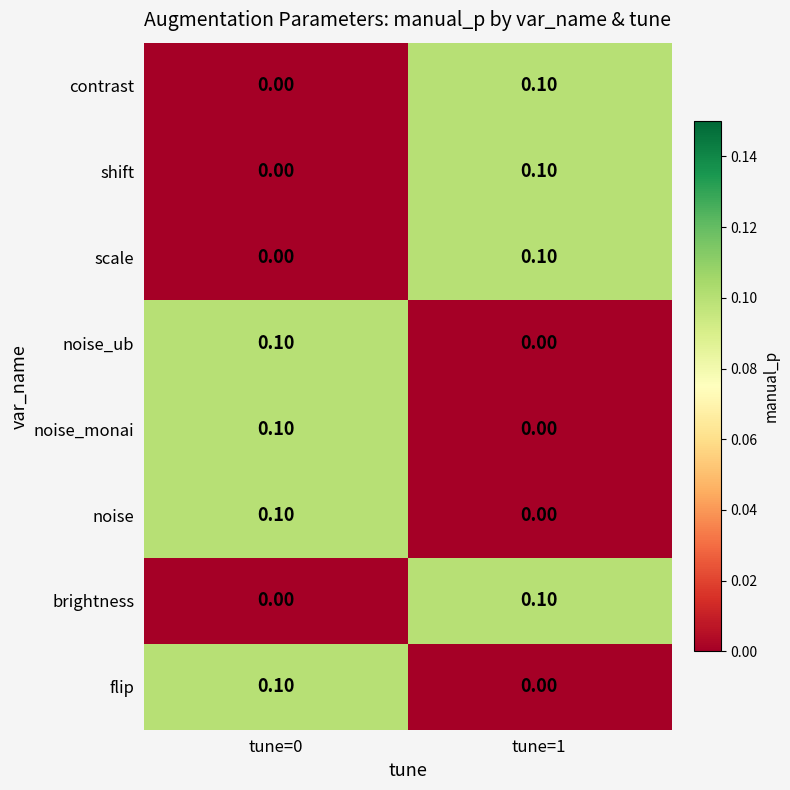

List the labels in order of noise value, largest first.

tune=0, tune=1